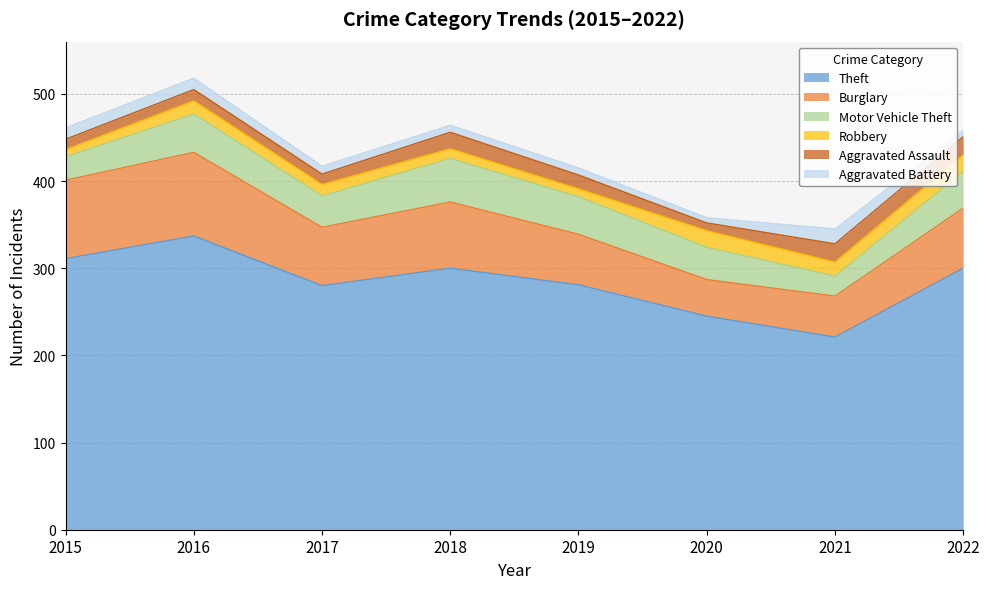

List the series in order of their peak value, highest first.

Theft, Burglary, Motor Vehicle Theft, Aggravated Assault, Robbery, Aggravated Battery